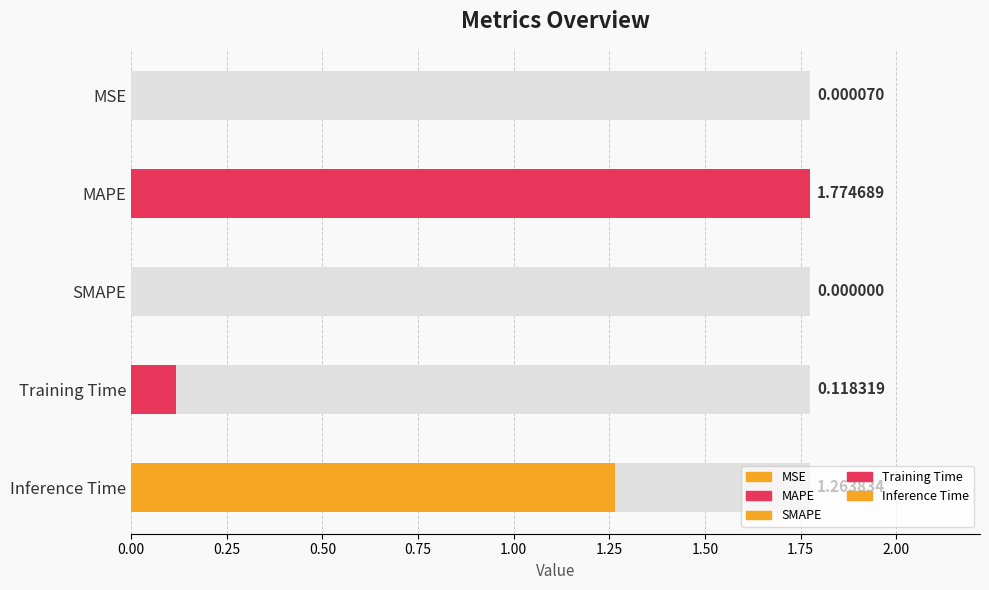

Rank the categories by value from lowest to highest.

SMAPE, MSE, Training Time, Inference Time, MAPE